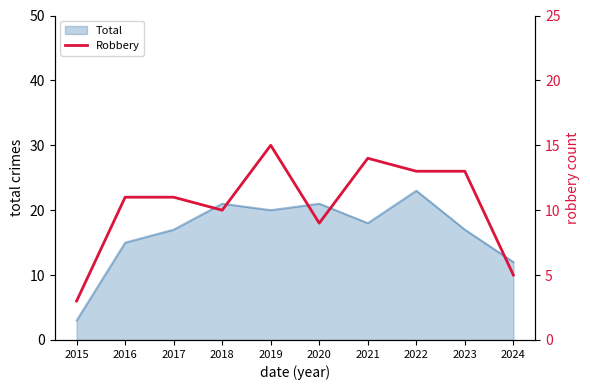

Is it true that Total equals 17 at 2017?

True